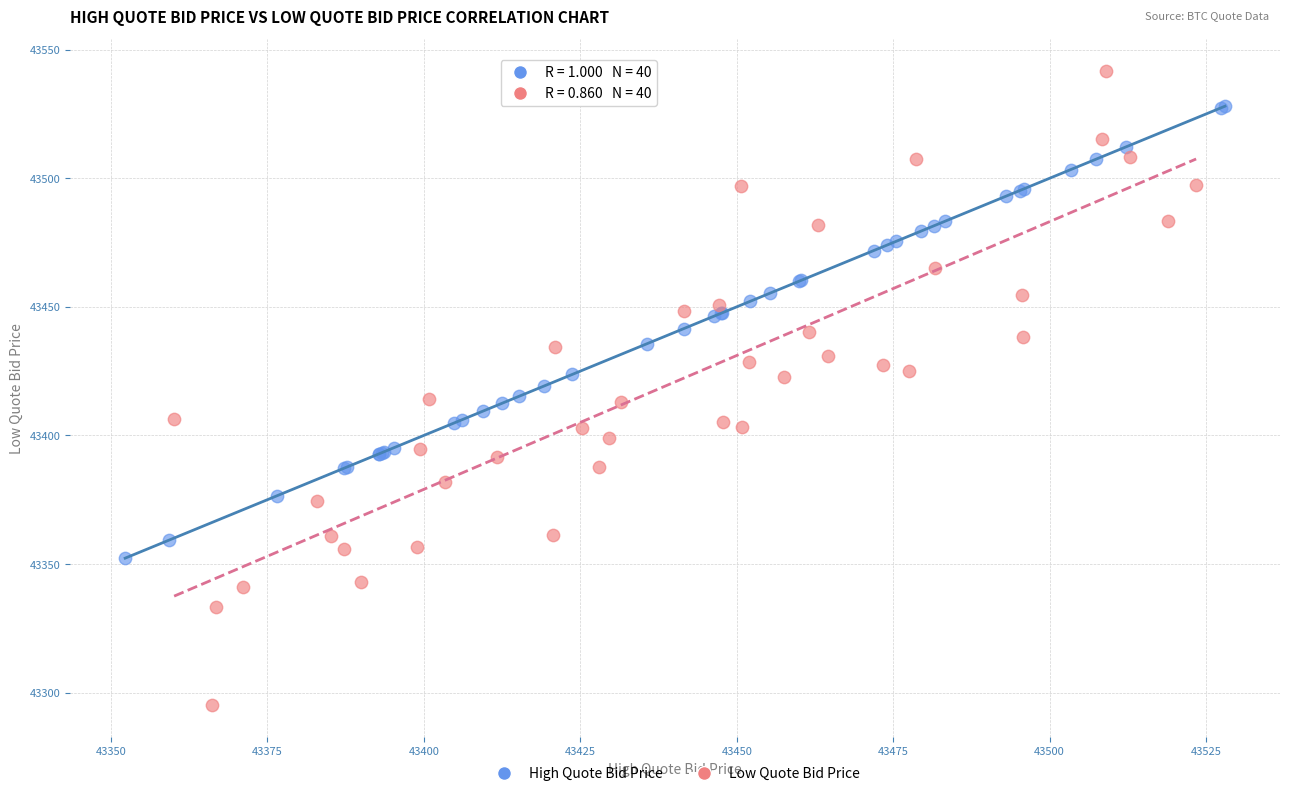

Which series has the widest spread of Y values?

Low Quote Bid Price